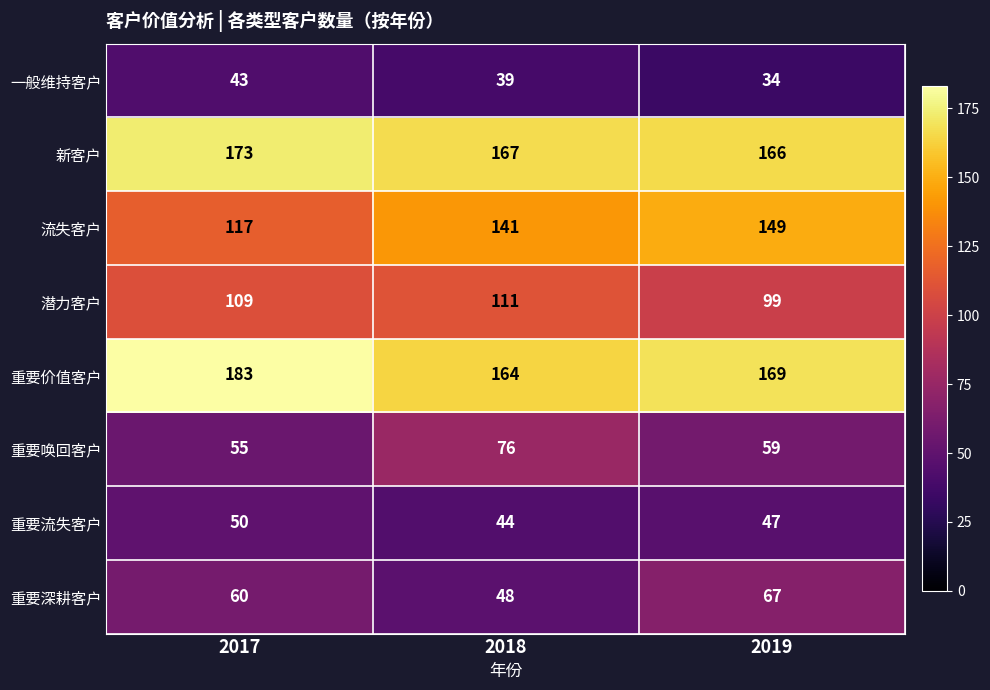

What is the sum of the 新客户 values at 2019 and 2018?

333